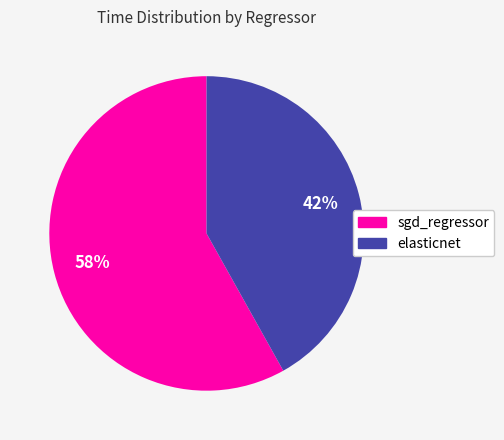

True or false: sgd_regressor accounts for 73% of the total.

False